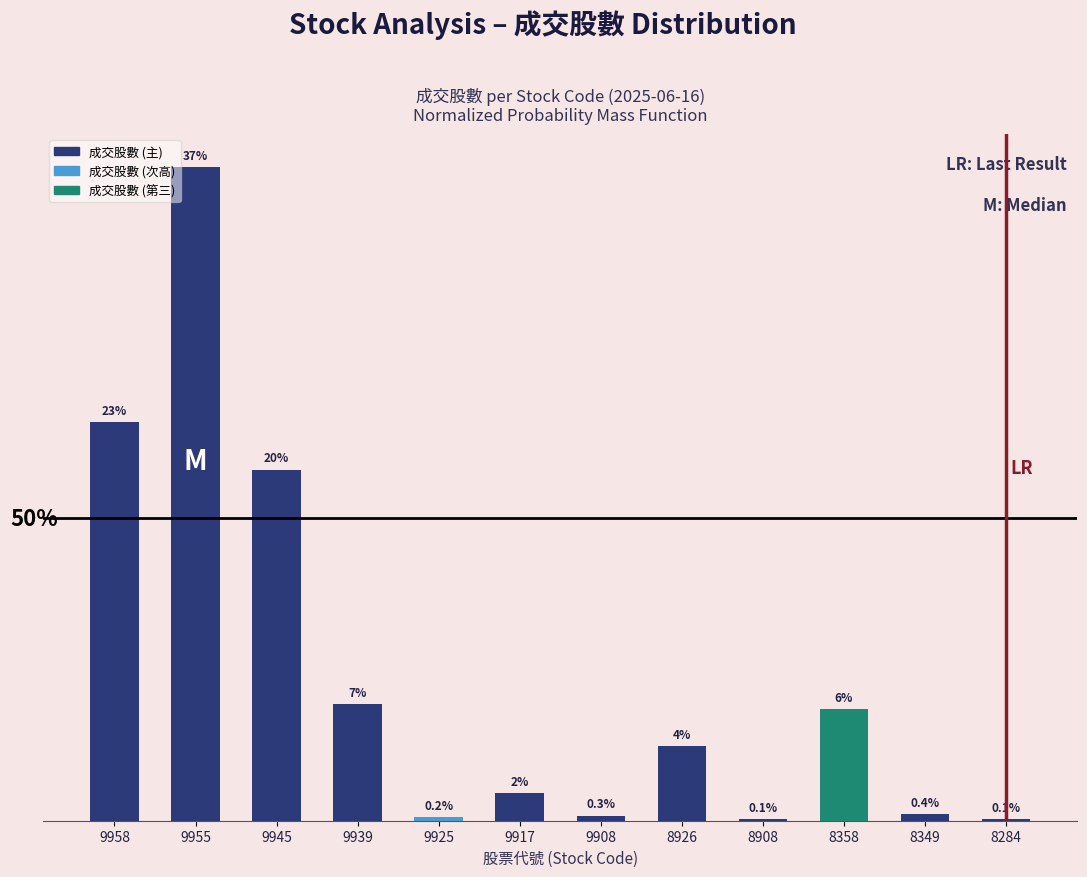

Which has a higher value, 8349 or 9908?

8349